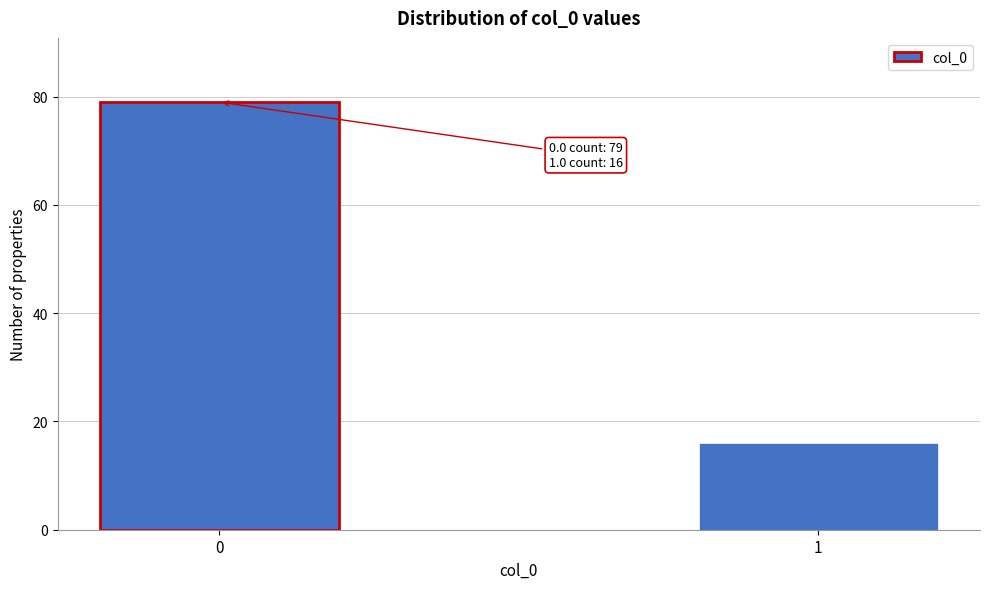

Reading right to left, transcribe all the data shown in this chart.

1=16	0=79